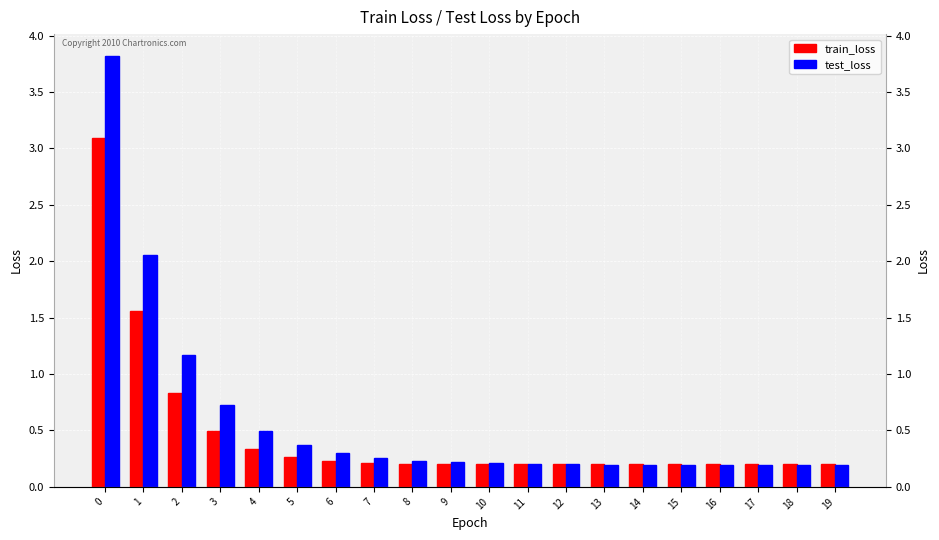

Count the number of categories in the chart.

20